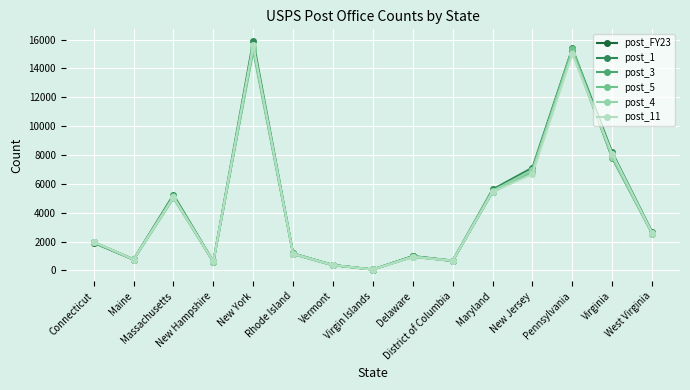

At which label is post_4 closest to 7741?

Virginia